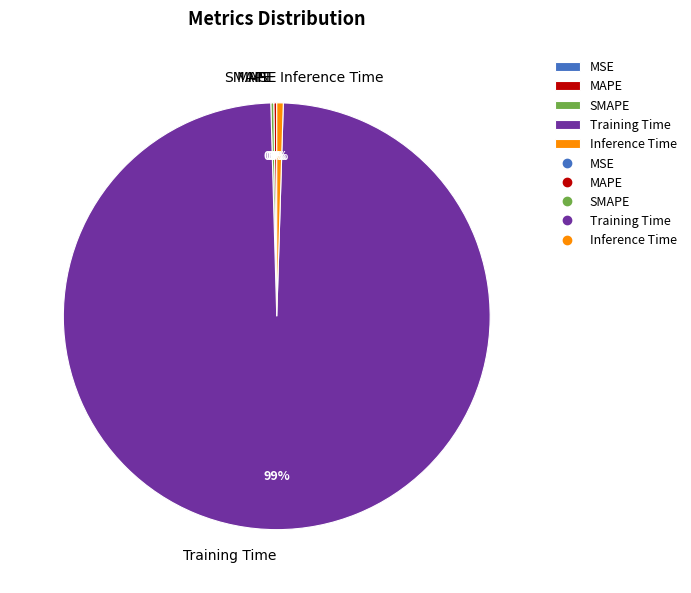

To the nearest percent, what is the average slice percentage?

20%